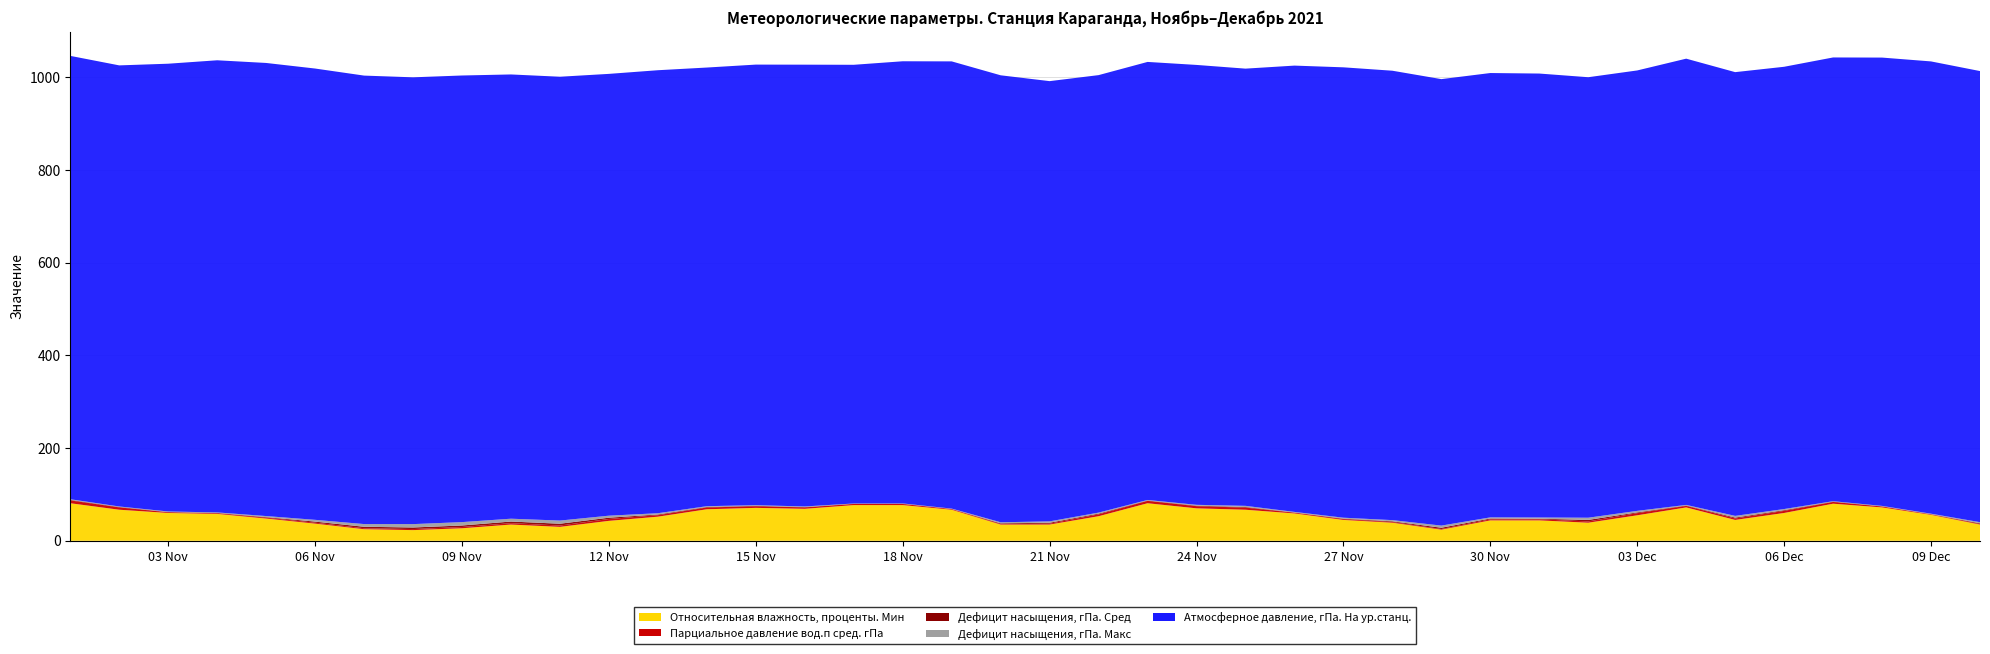

Reading right to left, what are all the values shown in this chart?

Относительная влажность, проценты. Мин: 35.0	56.0	72.0	80.0	60.0	45.0	72.0	55.0	39.0	44.0	44.0	24.0	39.0	45.0	59.0	67.0	70.0	81.0	53.0	35.0	35.0	67.0	77.0	77.0	69.0	71.0	68.0	52.0	43.0	30.0	35.0	27.0	23.0	25.0	37.0	48.0	58.0	60.0	67.0	81.0
Парциальное давление вод.п сред. гПа: 1.2	1.0	1.9	3.8	4.5	3.1	3.3	4.7	2.8	2.4	2.3	1.4	1.5	1.8	1.6	4.6	4.7	5.1	4.0	1.9	1.1	1.4	2.4	2.5	3.0	3.6	3.8	3.2	4.0	2.9	3.0	2.7	2.3	2.0	2.0	1.8	1.4	1.5	5.1	6.1
Дефицит насыщения, гПа. Сред: 1.5	0.5	0.5	0.8	1.5	1.9	0.9	1.6	3.3	1.2	1.8	2.8	1.5	1.0	0.6	1.3	1.1	0.8	1.6	2.1	1.5	0.4	0.6	0.4	0.7	0.9	1.1	1.5	2.8	3.9	3.5	3.3	3.4	3.2	2.4	1.2	0.8	0.6	0.9	1.1
Дефицит насыщения, гПа. Макс: 2.4	1.0	0.8	0.9	2.5	3.7	1.2	3.3	4.7	2.7	2.5	4.6	2.6	2.1	1.1	2.5	1.8	1.2	2.2	3.0	2.3	0.6	0.6	0.6	1.3	1.3	1.7	2.7	4.4	6.8	6.1	7.3	7.3	5.8	3.8	2.3	1.0	1.1	1.0	1.4
Атмосферное давление, гПа. На ур.станц.: 973.5	976.0	967.5	957.6	954.4	957.6	963.0	950.4	950.6	958.0	958.9	963.5	969.8	971.9	963.1	943.5	949.3	945.3	944.1	950.0	964.6	965.1	954.2	946.7	953.4	950.8	946.6	956.0	953.4	957.8	958.7	963.8	964.2	967.8	973.9	977.8	975.7	966.3	951.9	956.8